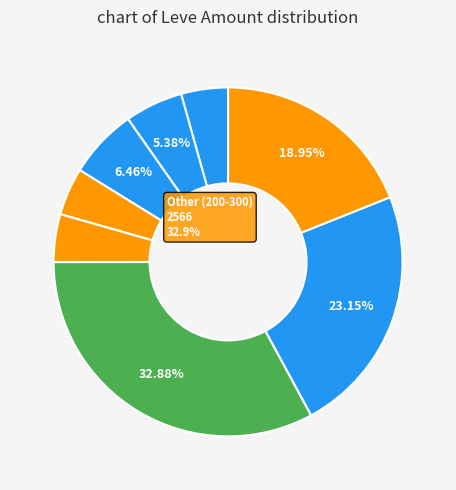

Which category has the smallest portion of the pie?

Level 1